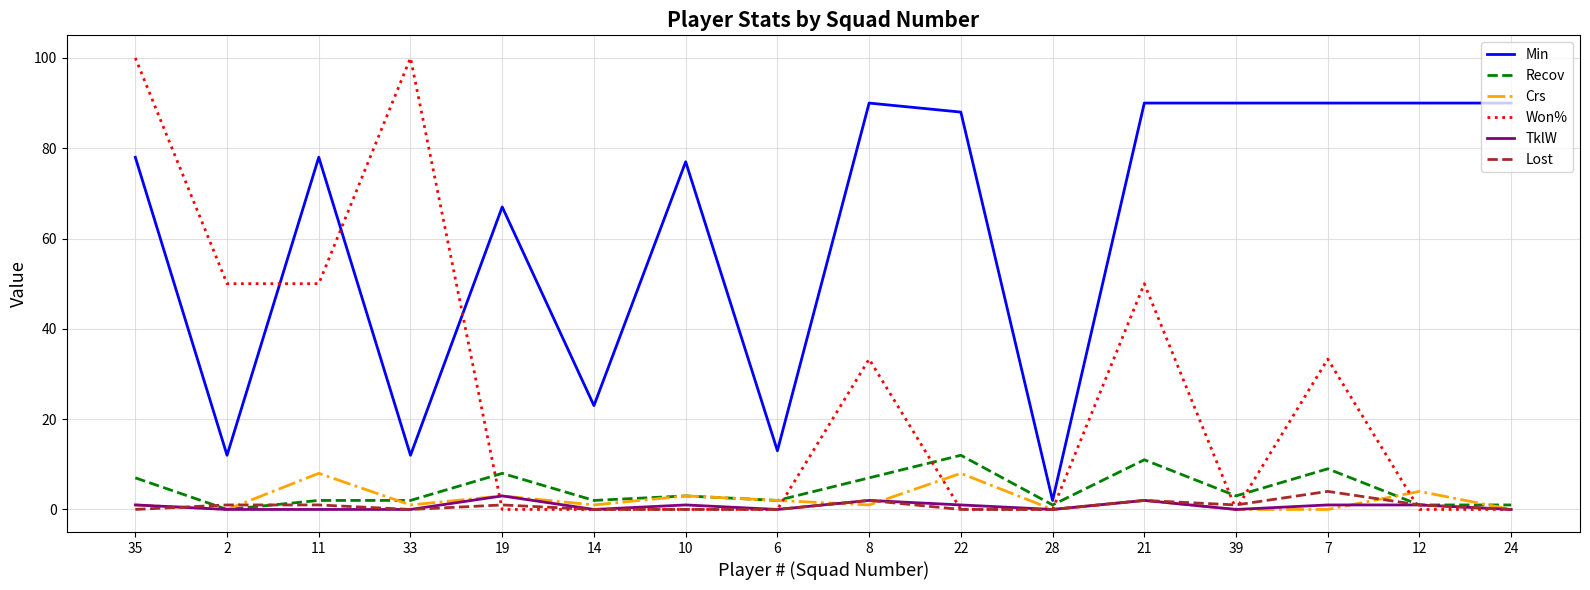

How many values in the Recov series are below 3?

8